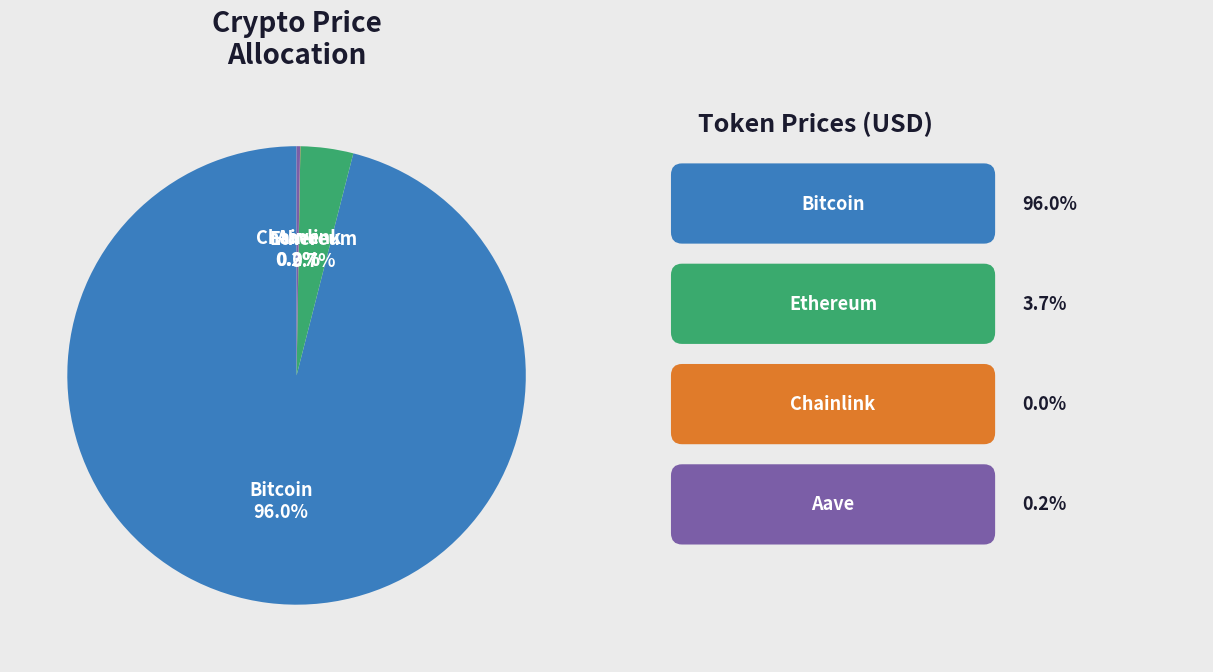

Does Bitcoin account for over 50% of the chart?

Yes